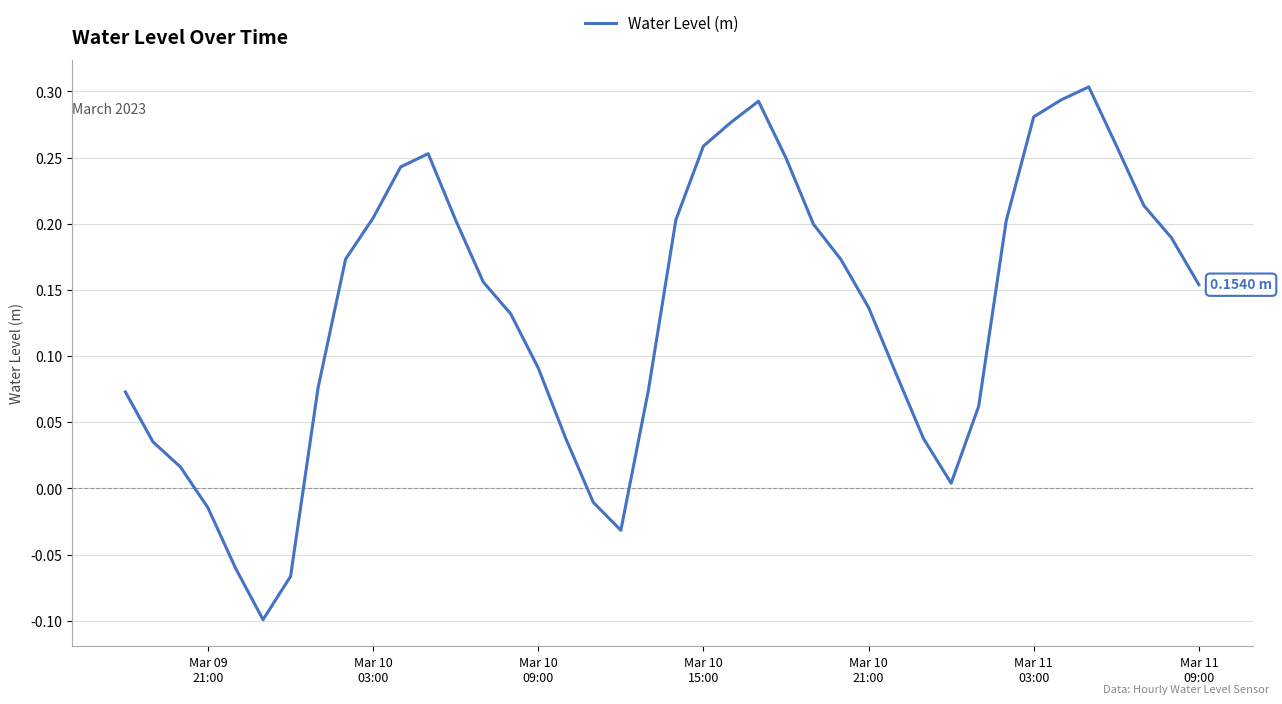

What is the difference between the maximum and minimum values?

0.4